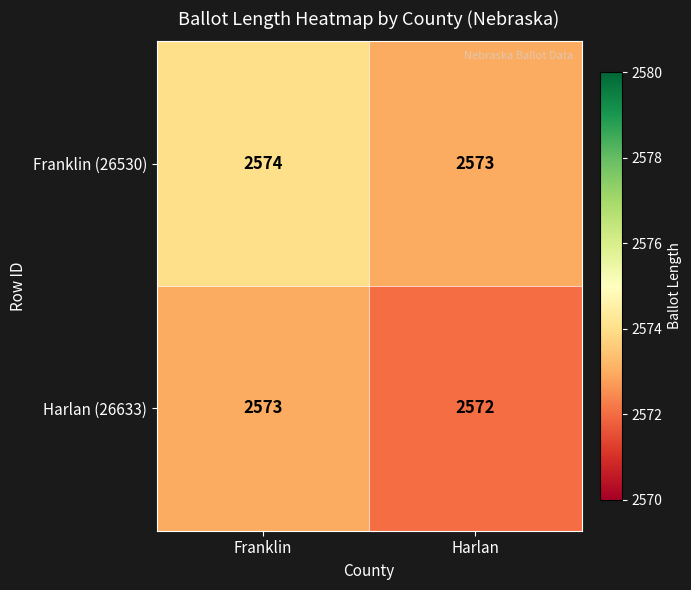

What is the greatest value displayed?

2574